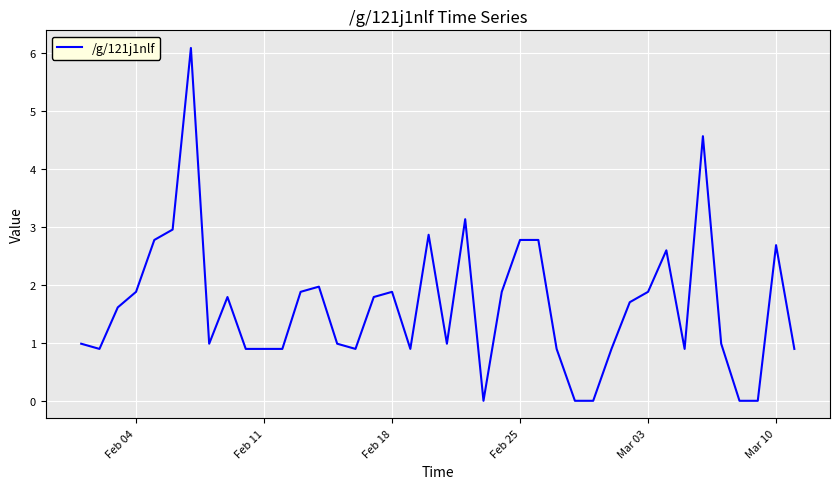

What is the difference between the maximum and minimum values?

6.1